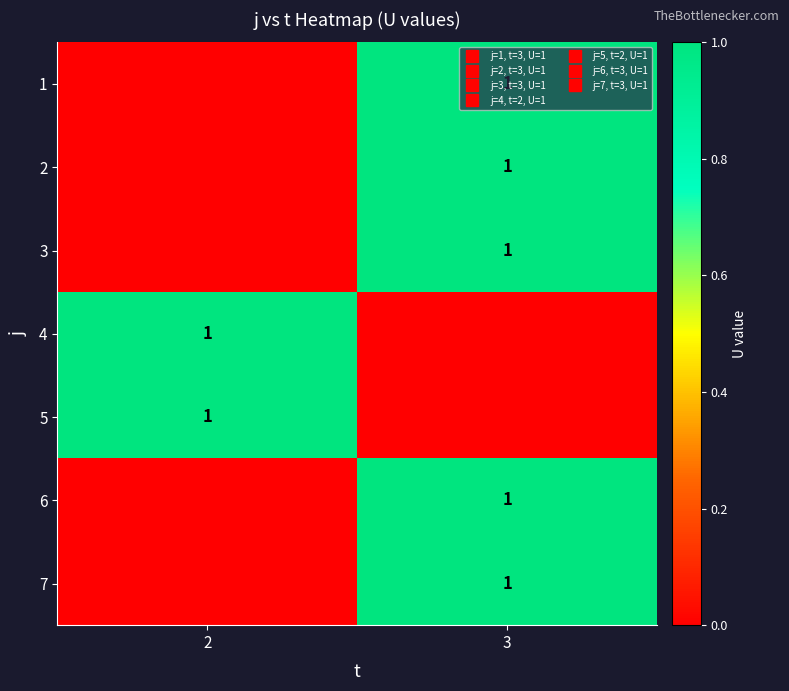

At which label does 2 reach its peak?

3